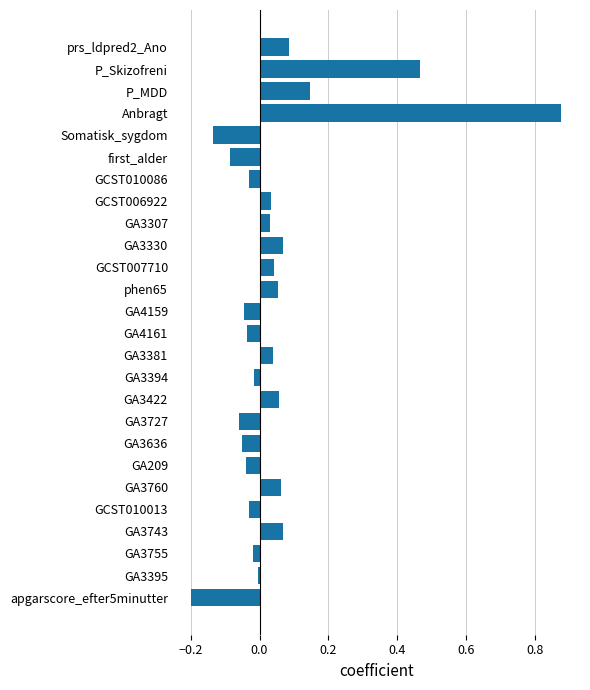

Which label corresponds to the smallest value in the chart?

apgarscore_efter5minutter